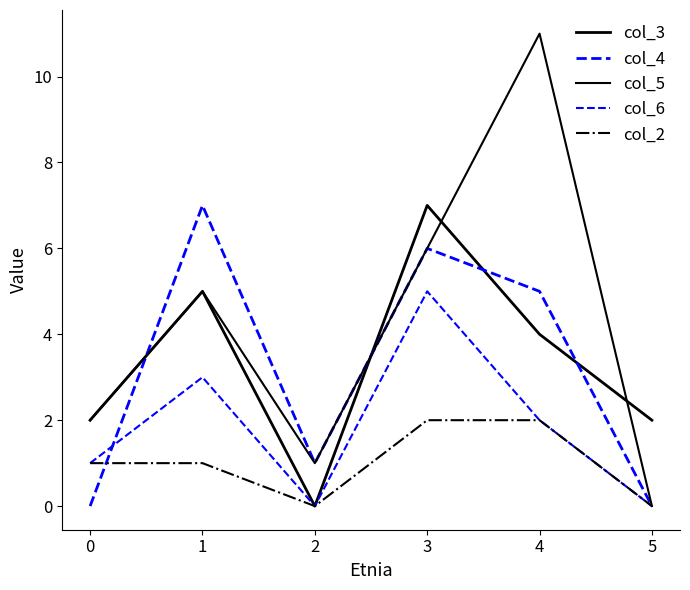

How many interior local peaks does the col_6 series have?

2